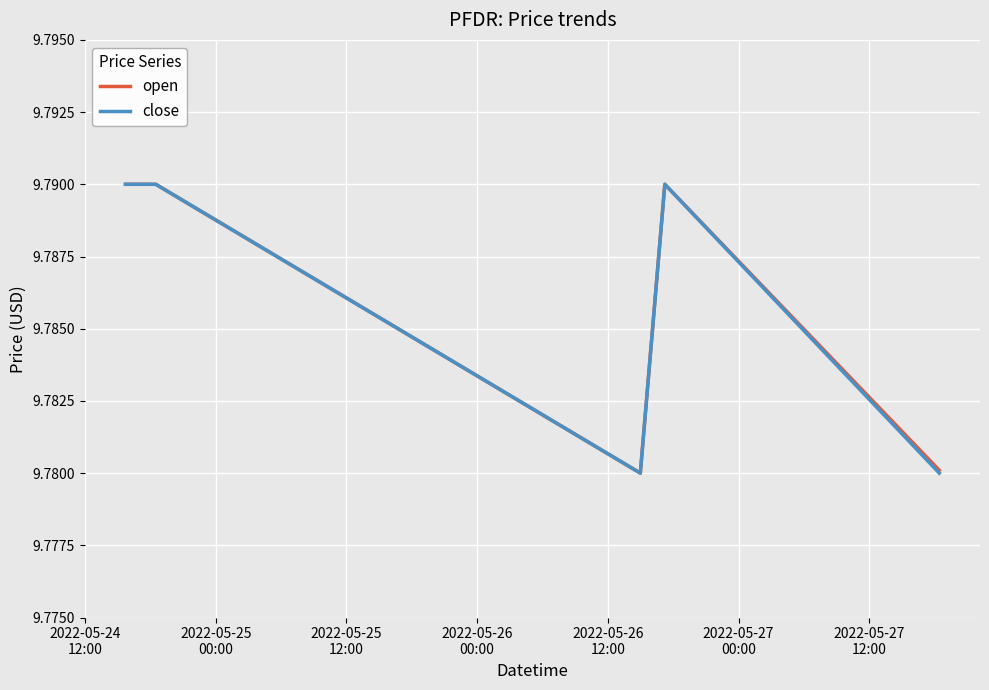

Which series has the widest spread of values?

open